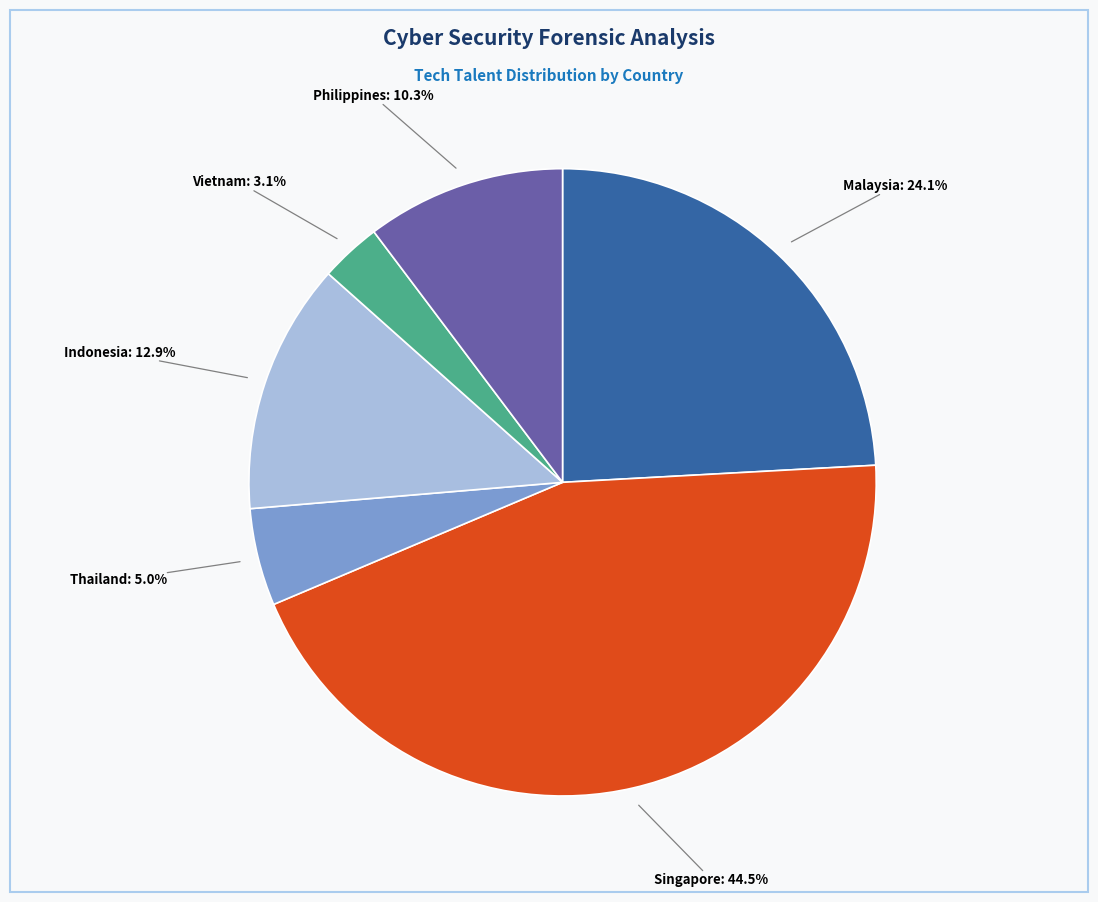

Is there a majority slice in this chart?

No